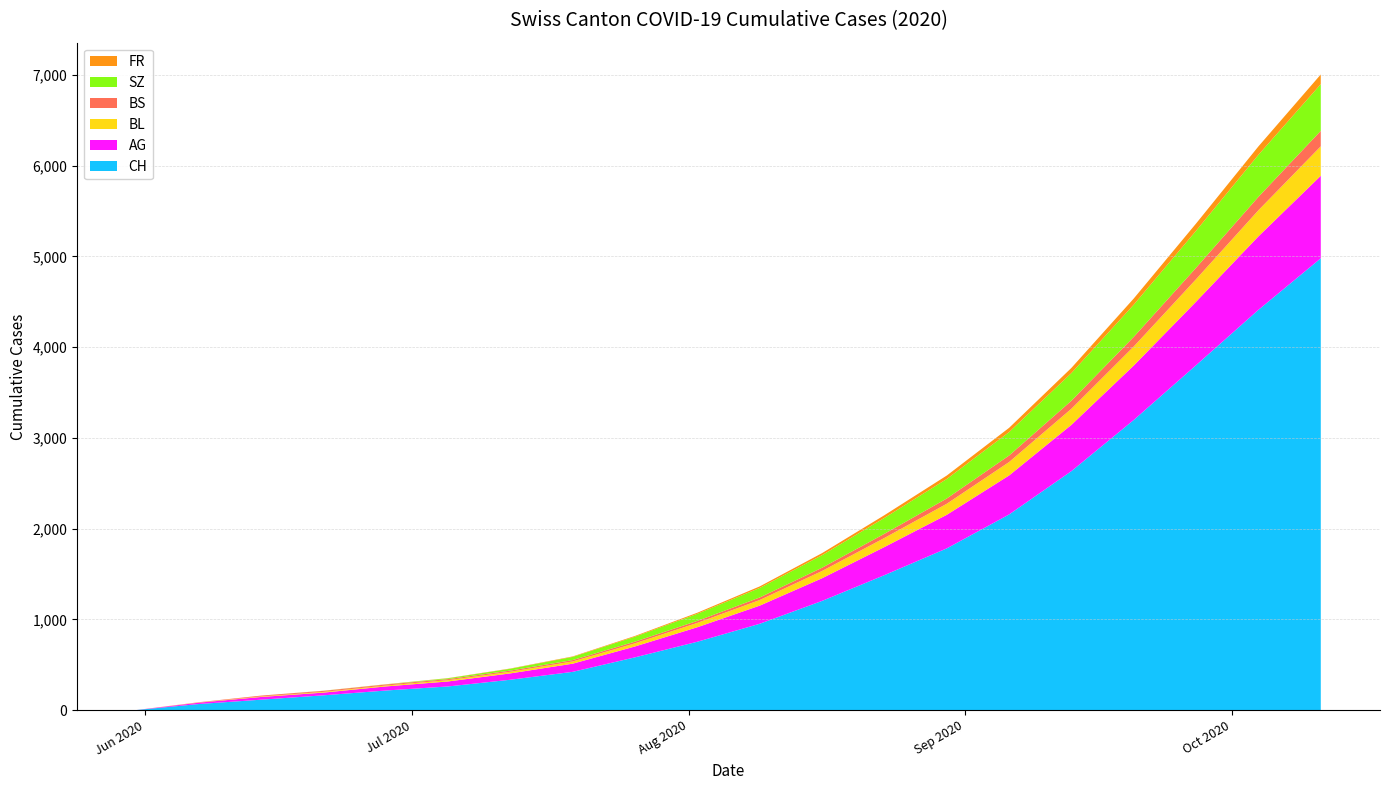

Reading right to left, extract all data points from this chart.

CH: 4980	4412	3802	3198	2634	2156	1782	1487	1203	951	753	581	421	334	260	215	162	114	66	0
AG: 910	810	700	600	510	430	370	310	250	200	160	120	90	70	55	45	30	30	15	0
BL: 325	288	248	210	178	148	122	100	80	62	48	35	25	18	14	10	8	6	2	0
BS: 170	148	126	106	88	72	58	46	36	28	22	18	15	13	12	11	11	9	3	0
SZ: 515	463	408	355	305	258	215	175	138	105	78	55	35	20	9	1	1	0	0	0
FR: 107	93	80	68	57	47	38	30	23	17	12	8	5	3	2	2	1	0	0	0